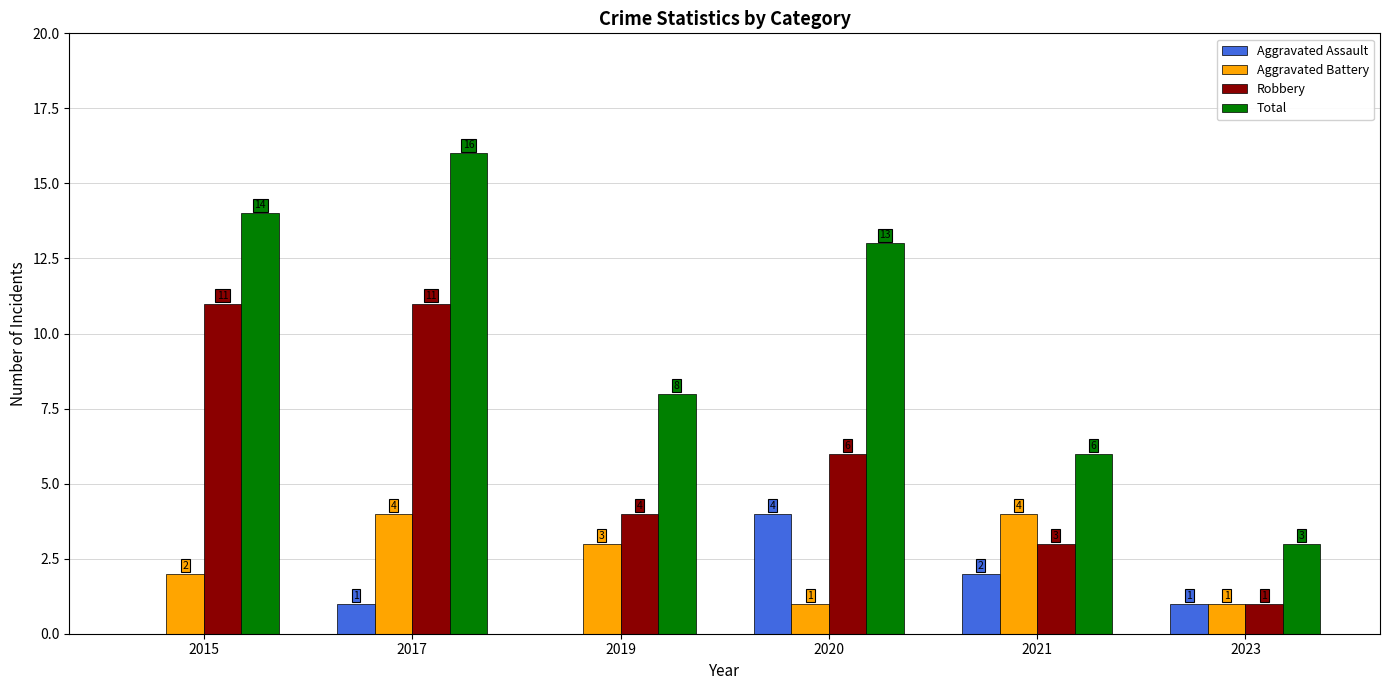

The Aggravated Battery series shows 3 at 2019. True or false?

True